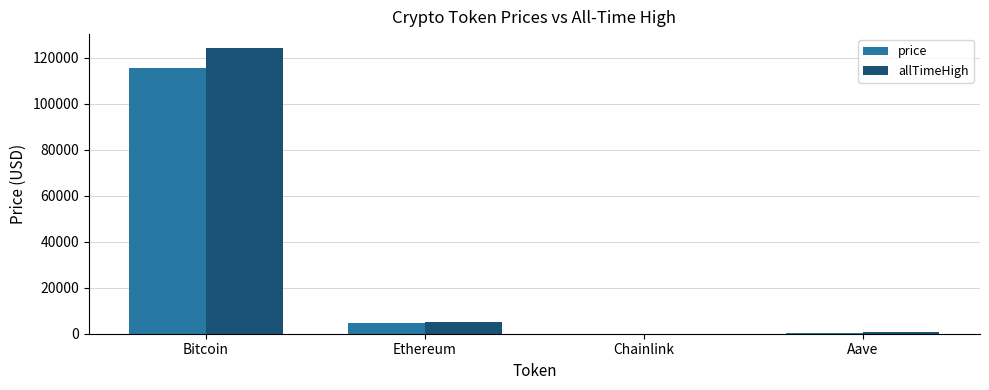

Is it true that price equals 4477.5 at Ethereum?

True